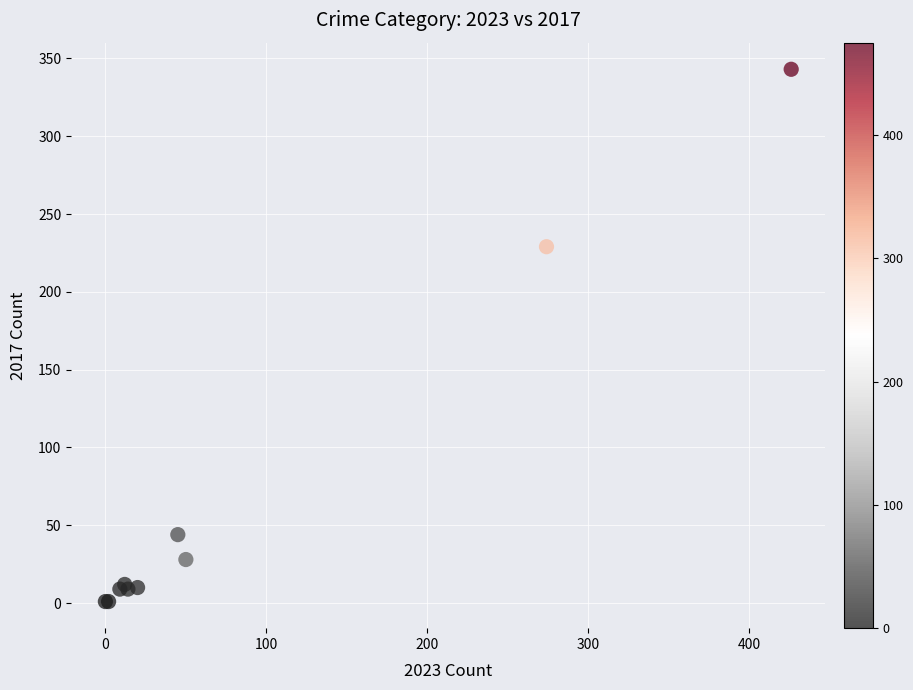

What Y value in the scatter plot is closest to 172?

229